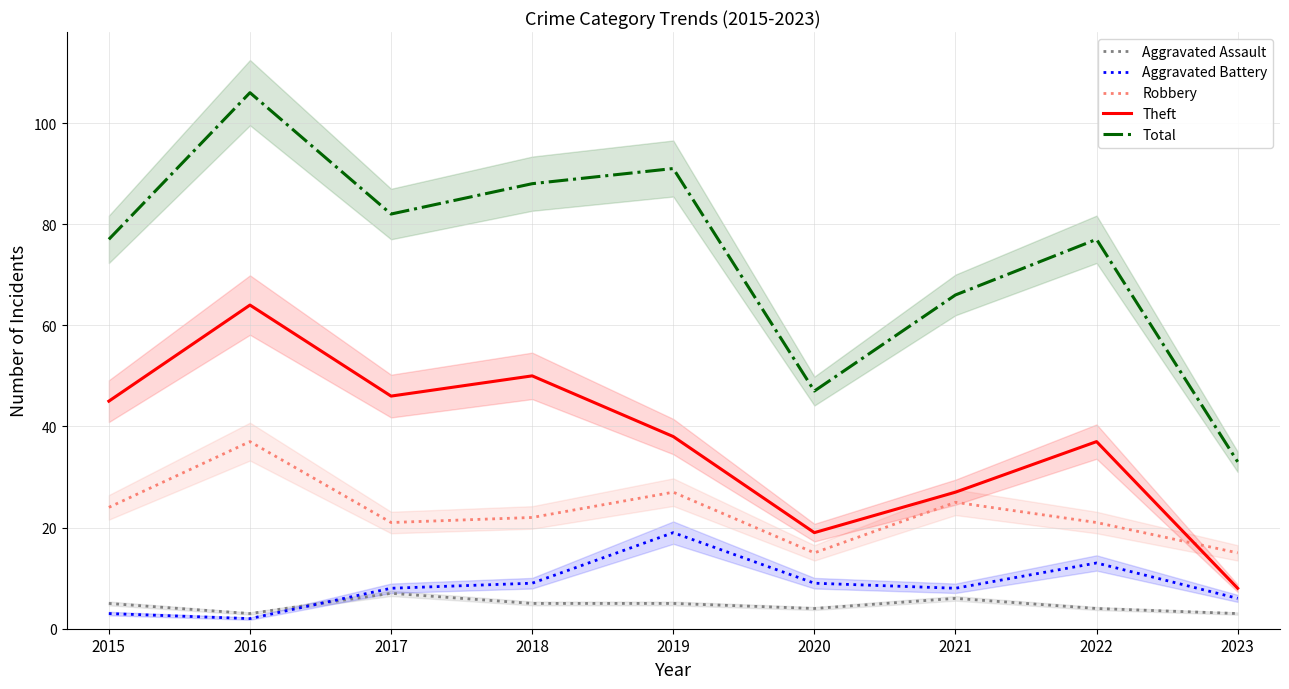

True or false: Aggravated Assault has a value of 2 at 2021.

False